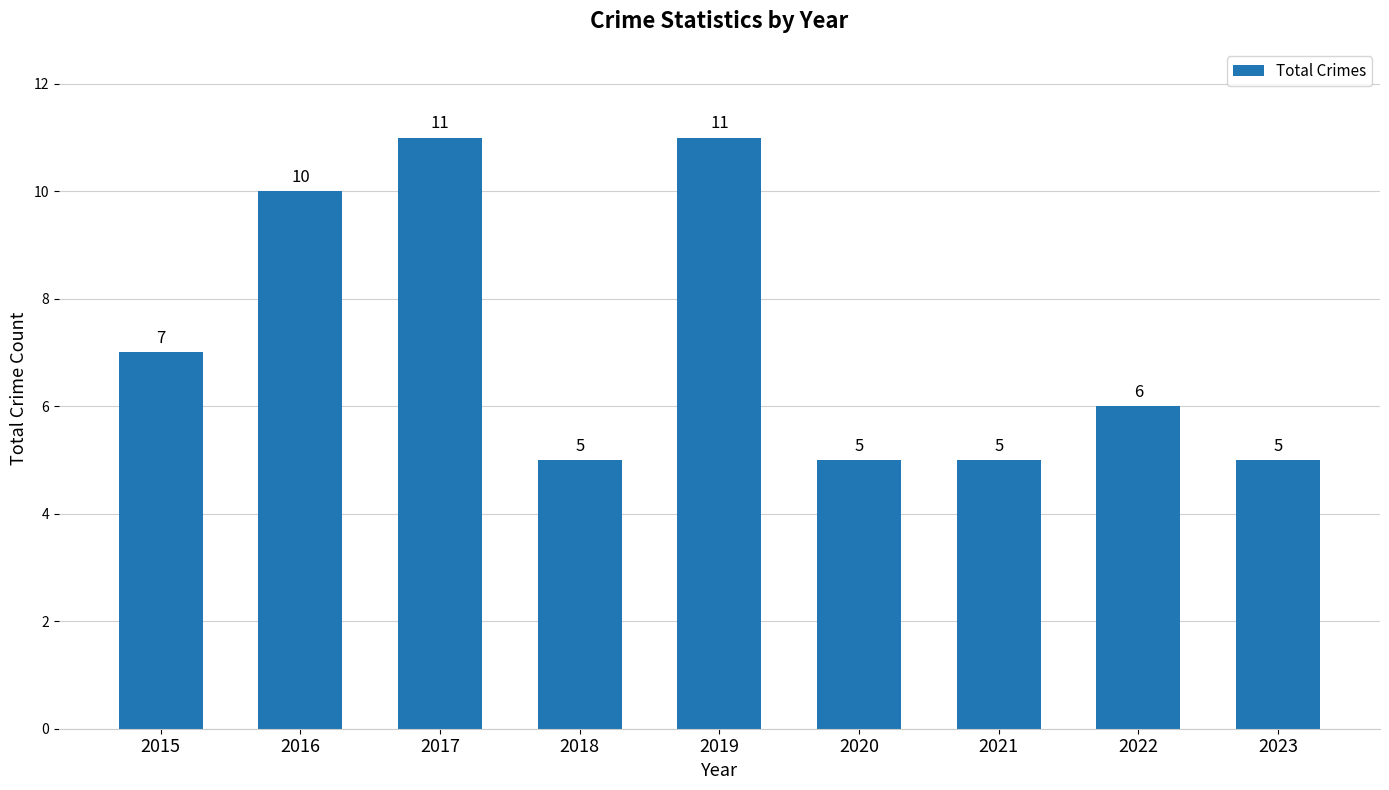

What is the minimum value shown in the chart?

5